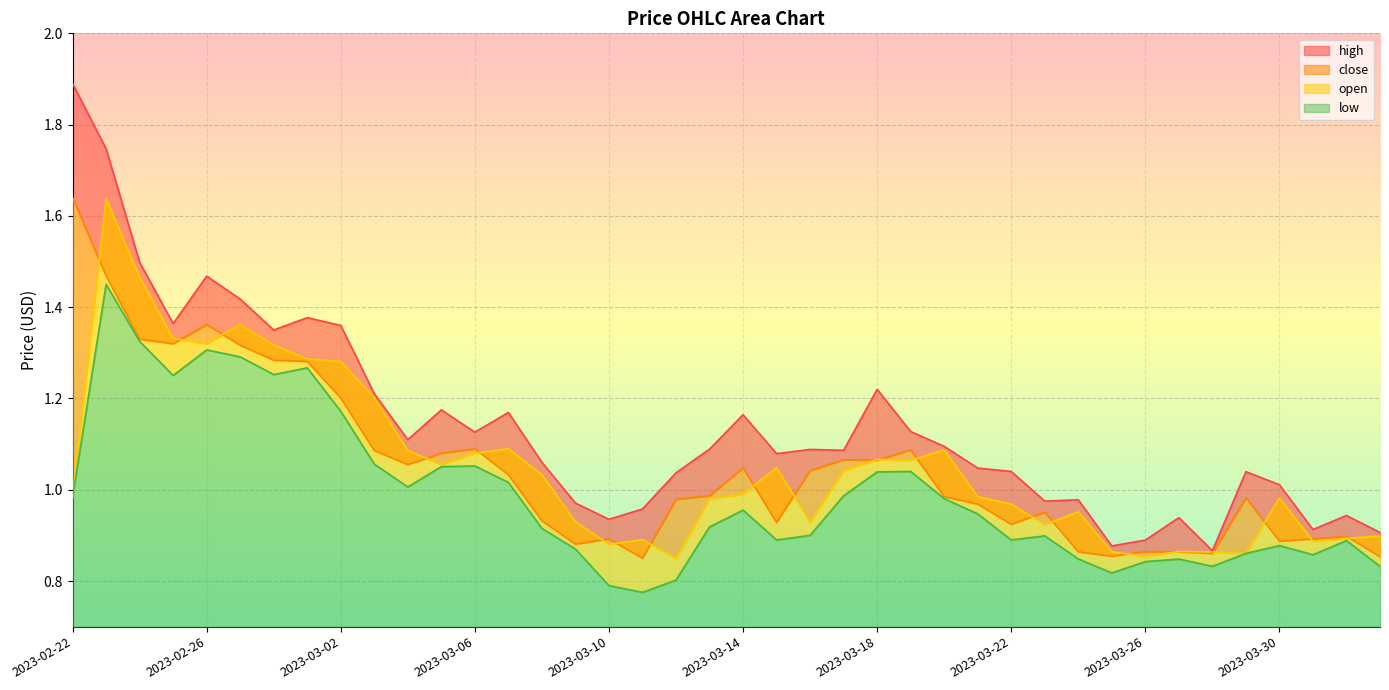

True or false: high and close cross at least once.

False